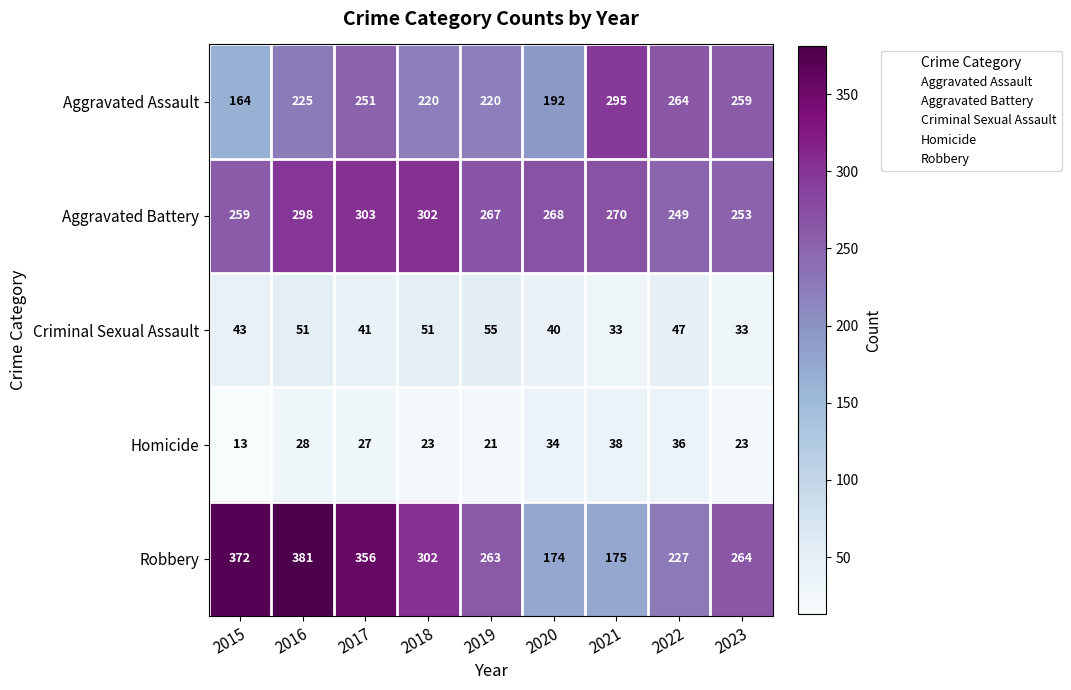

What is the maximum value shown in the chart?

381